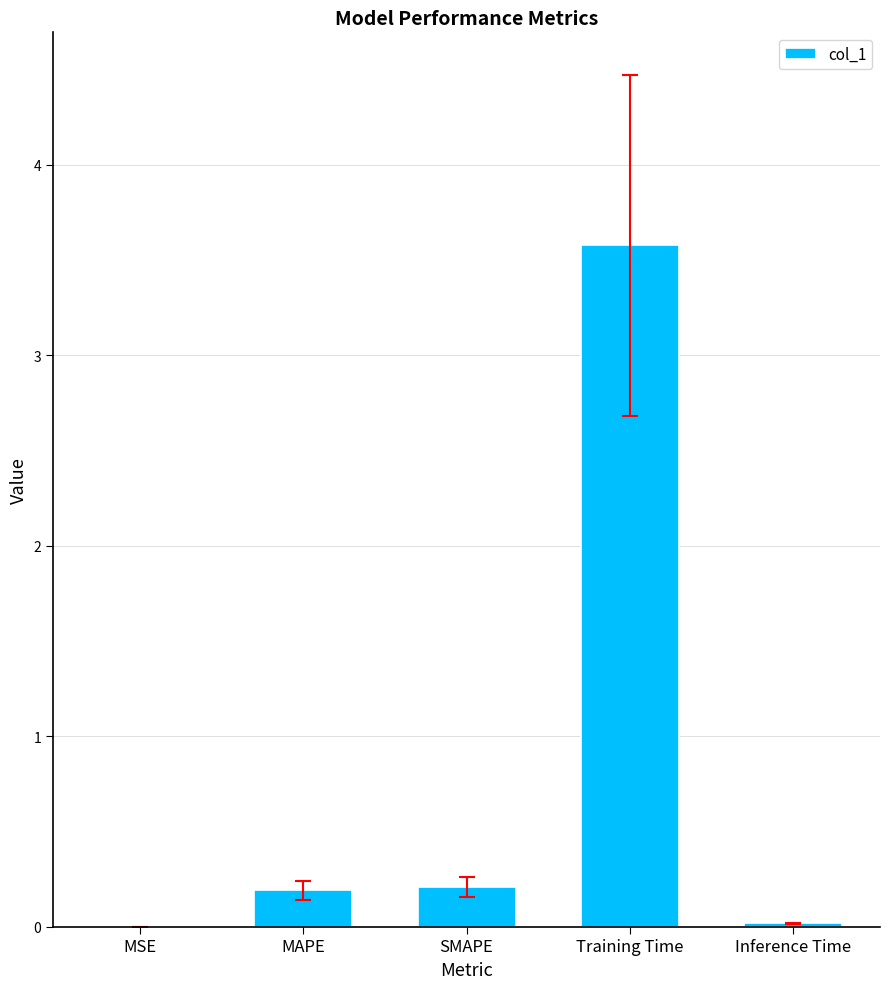

What is the sum of all values?

4.0